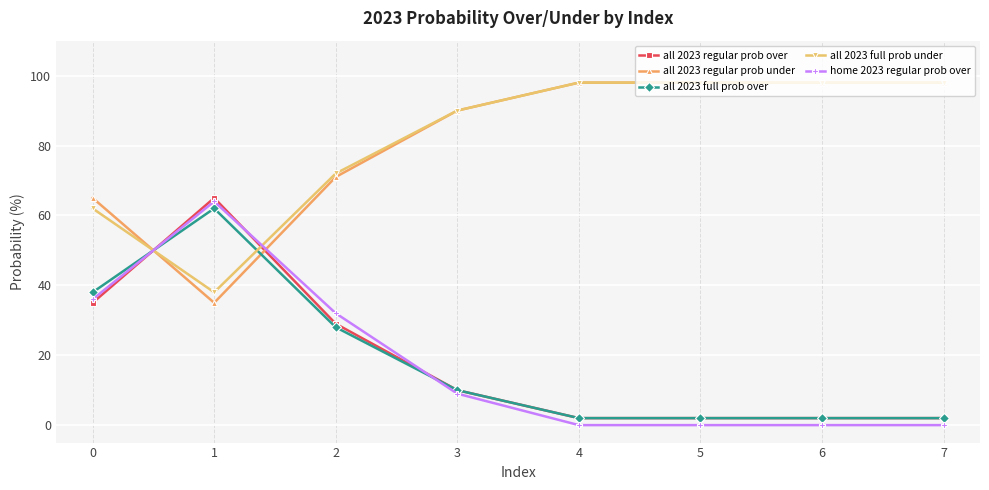

Between which two adjacent categories do all 2023 regular prob over and all 2023 regular prob under first intersect?

0 and 1